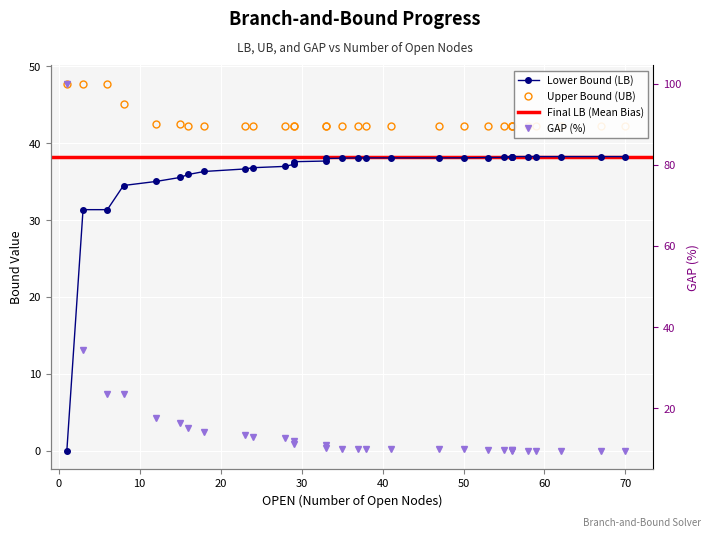

What is the sum of all LB values?

1111.9